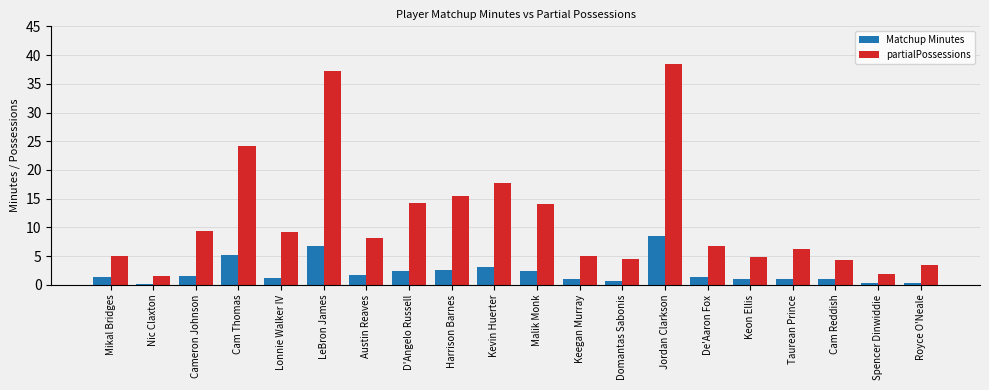

What is the average value of the partialPossessions series?

11.6